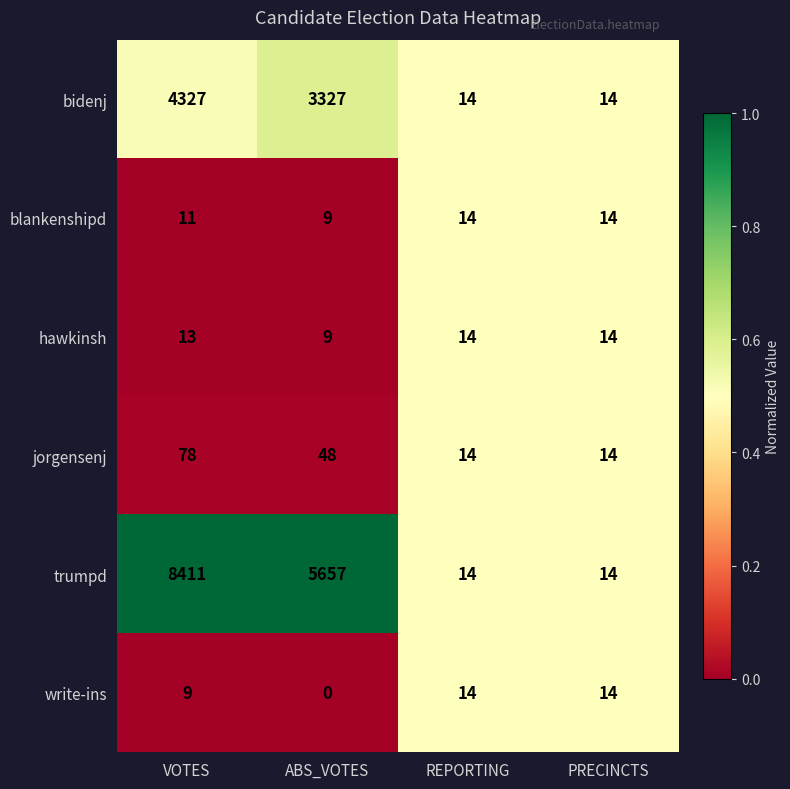

Which series changed the most between VOTES and ABS_VOTES?

trumpd